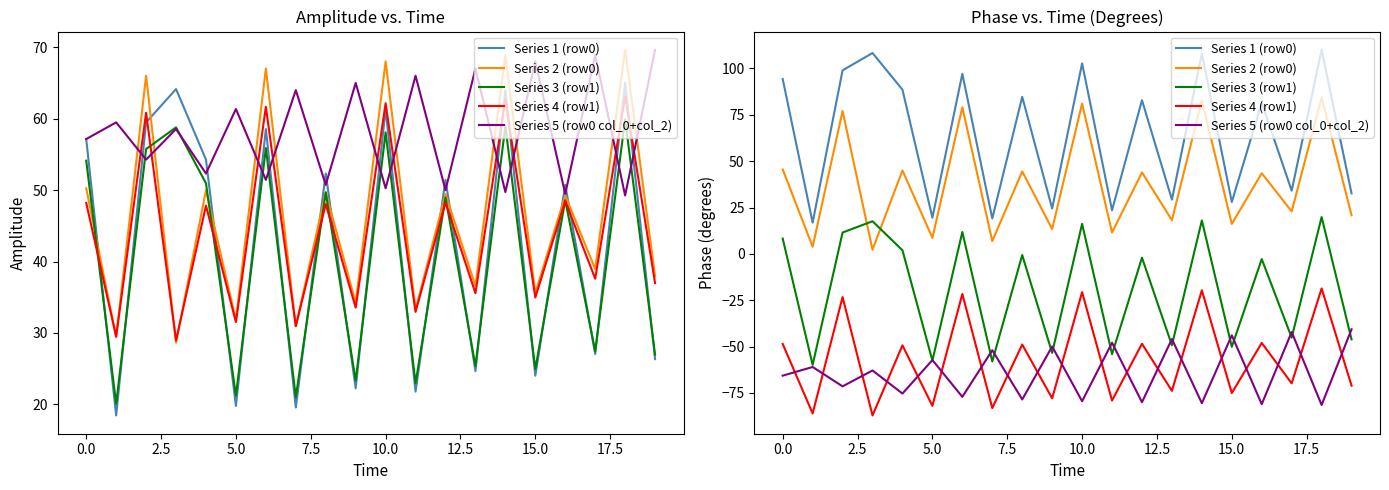

True or false: Series 1 (row0) and Series 5 (row0 col_0+col_2) cross at least once.

False